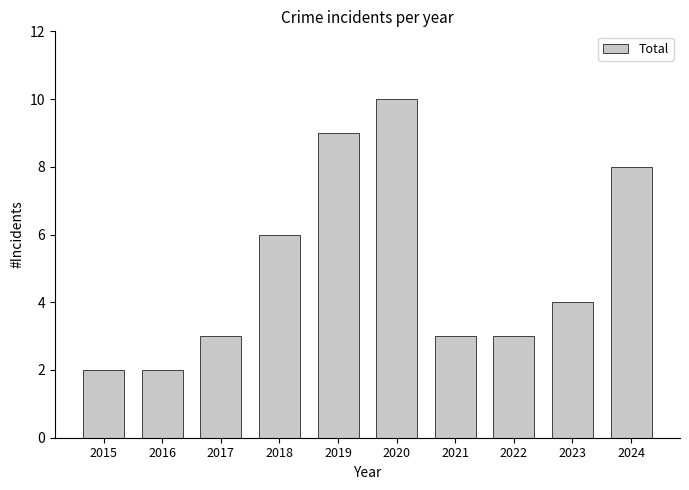

What is the ratio of the value at 2022 to the value at 2015?

1.5